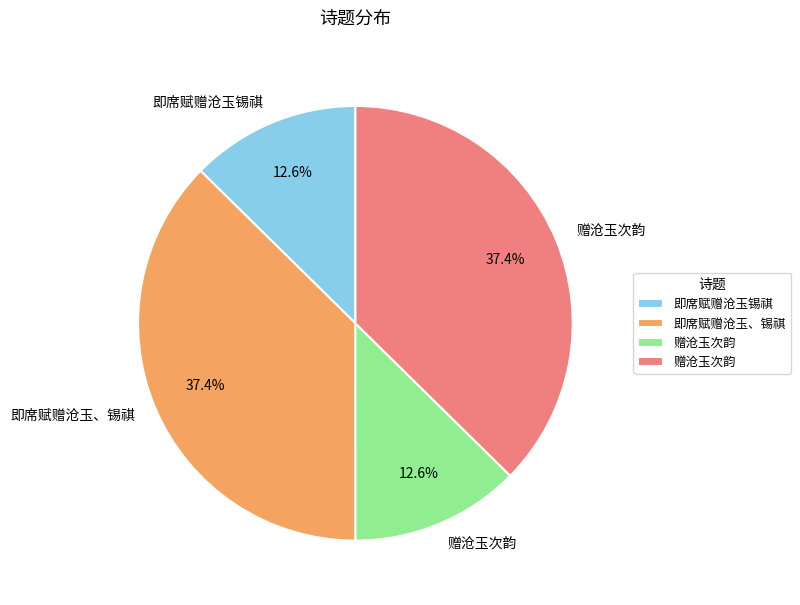

To the nearest percent, what is the difference between the largest and smallest slice percentages?

25%